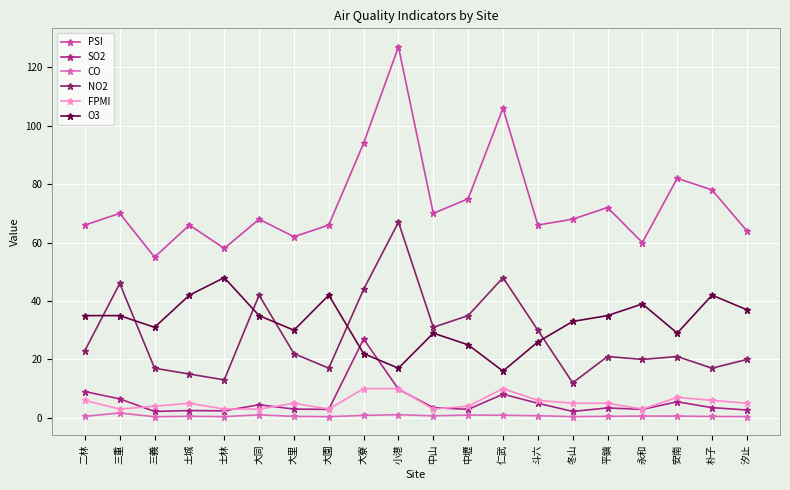

True or false: SO2 and CO cross at least once.

False